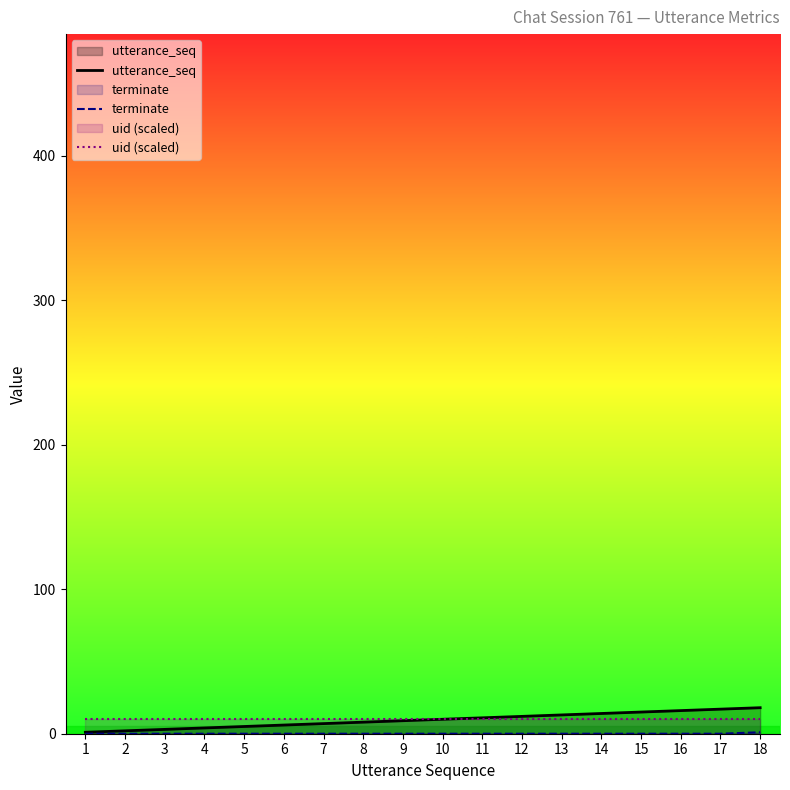

What is the maximum value shown in the chart?

18